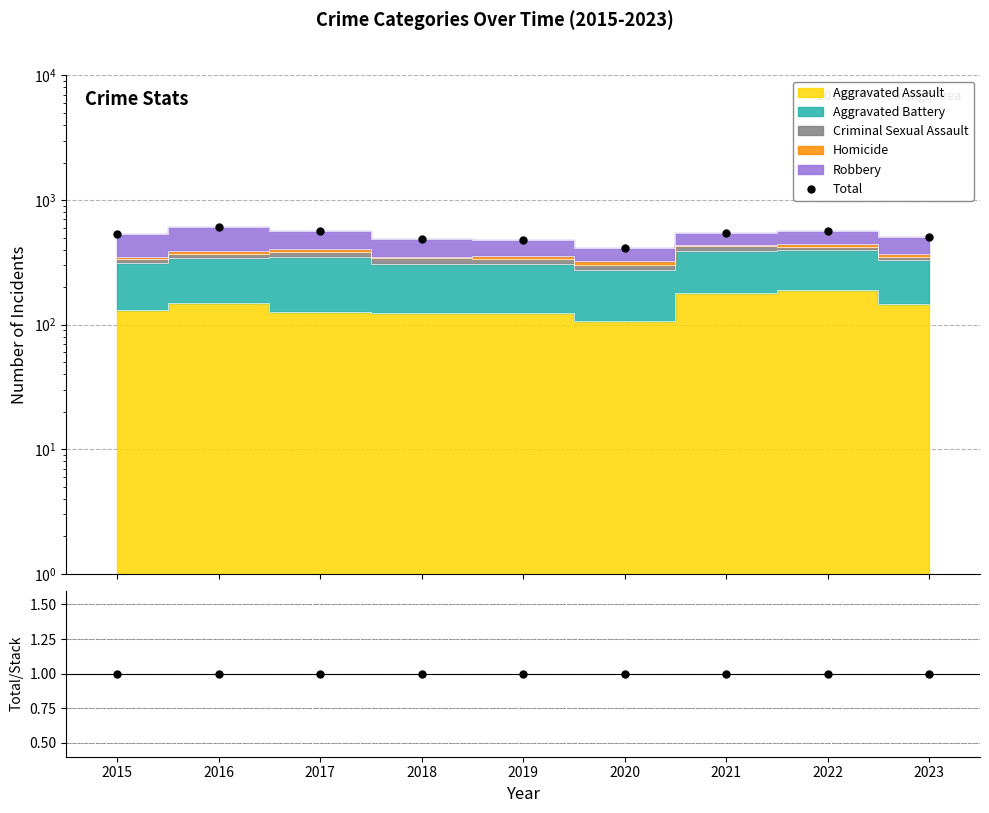

Between 2023 and 2020, which is larger?

2023